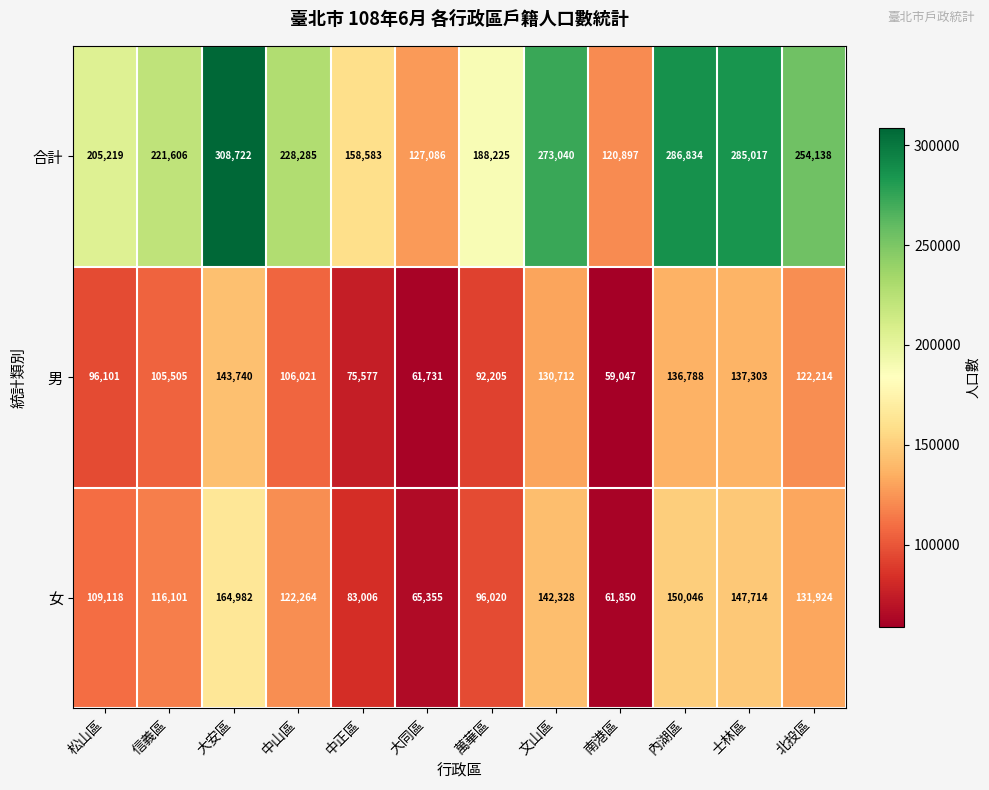

Which series has the largest total across all categories?

合計